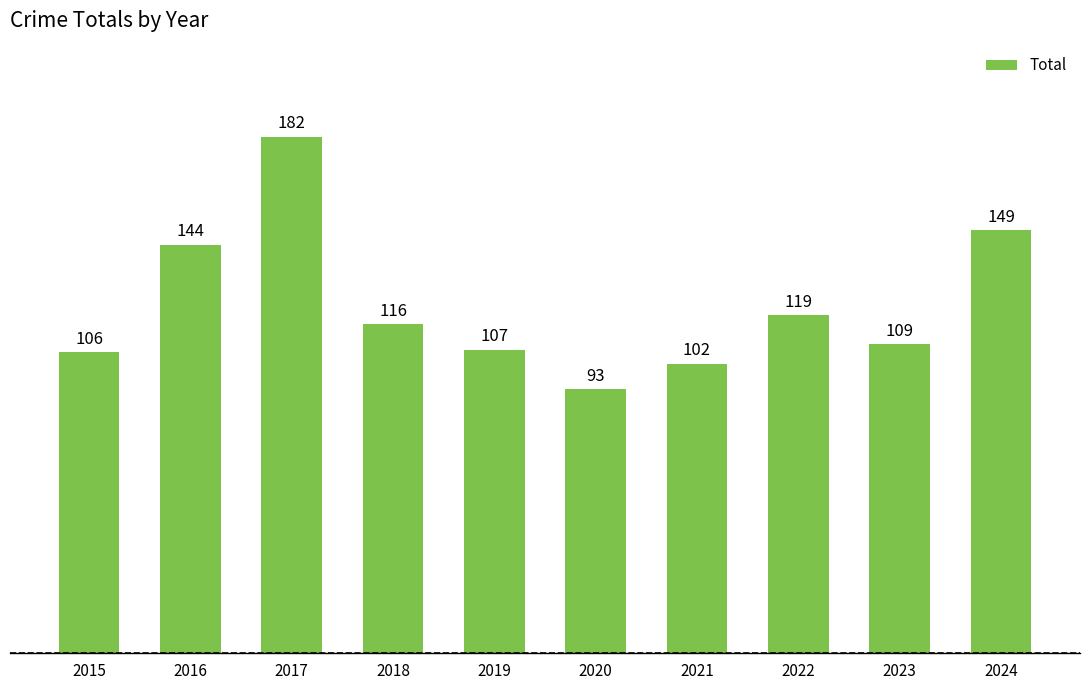

What is the average value?

123